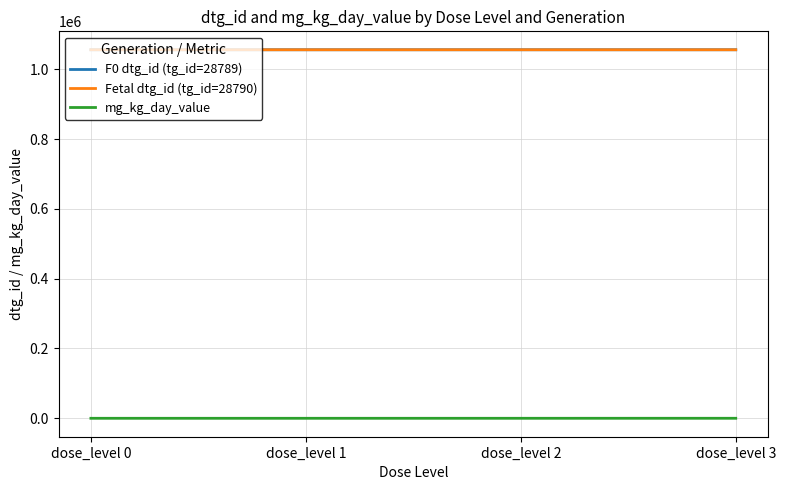

True or false: F0 dtg_id (tg_id=28789) has more than 1 interior local peaks.

False